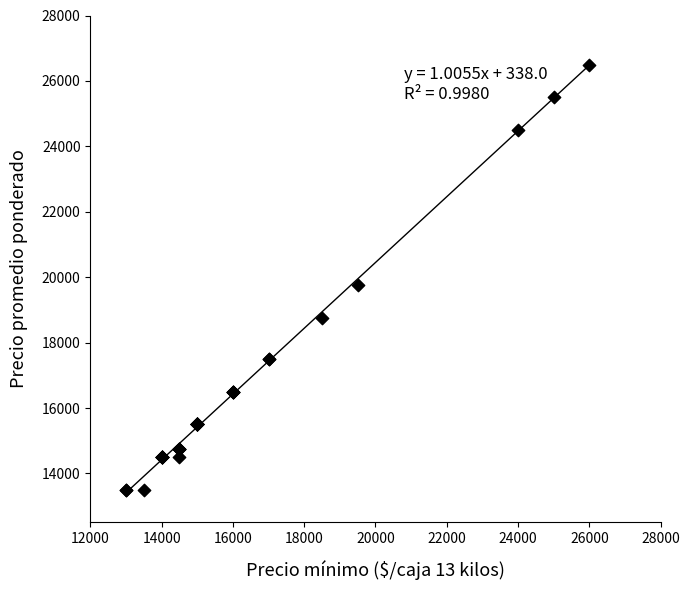

What Y value in the scatter plot is closest to 20000?

19750